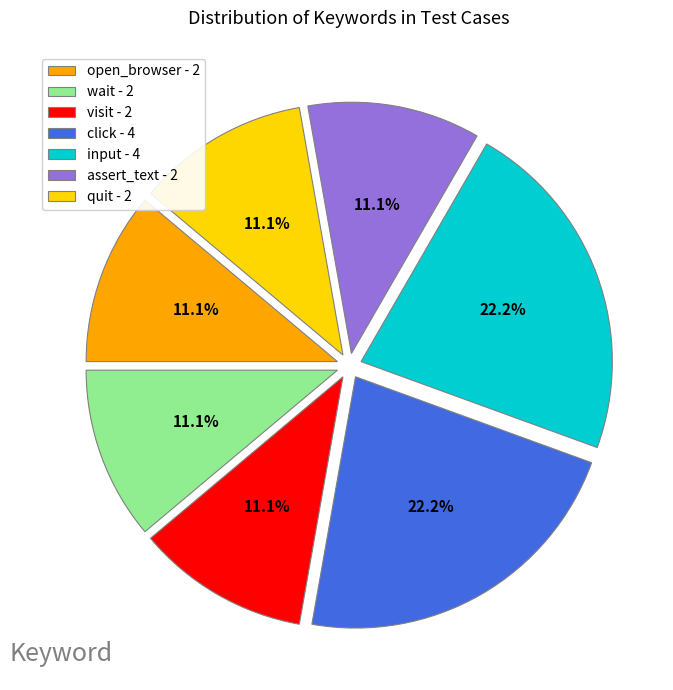

To the nearest percent, what is the difference between the largest and smallest slice percentages?

11%